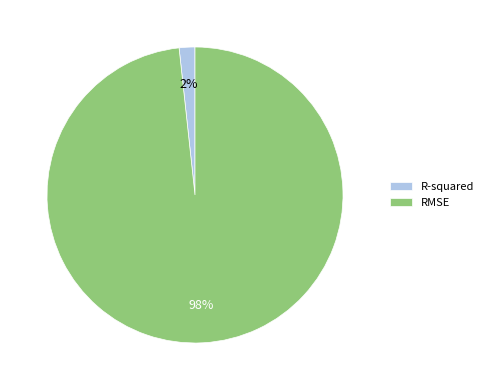

Rank the categories by value from highest to lowest.

RMSE, R-squared